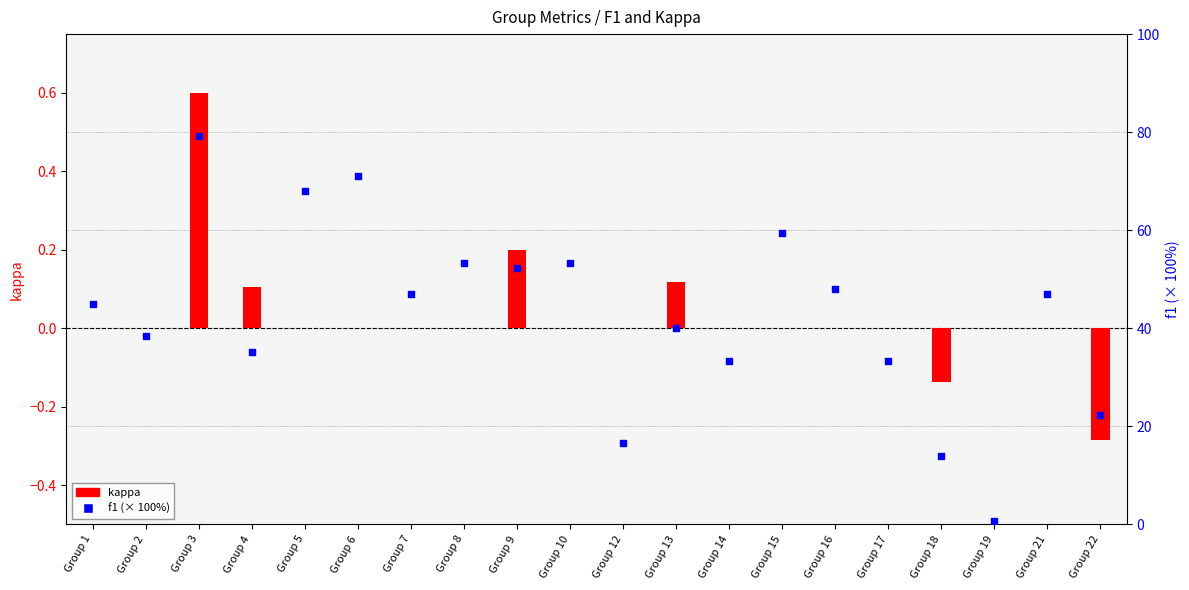

At which category is the sum across all series the highest?

Group 3